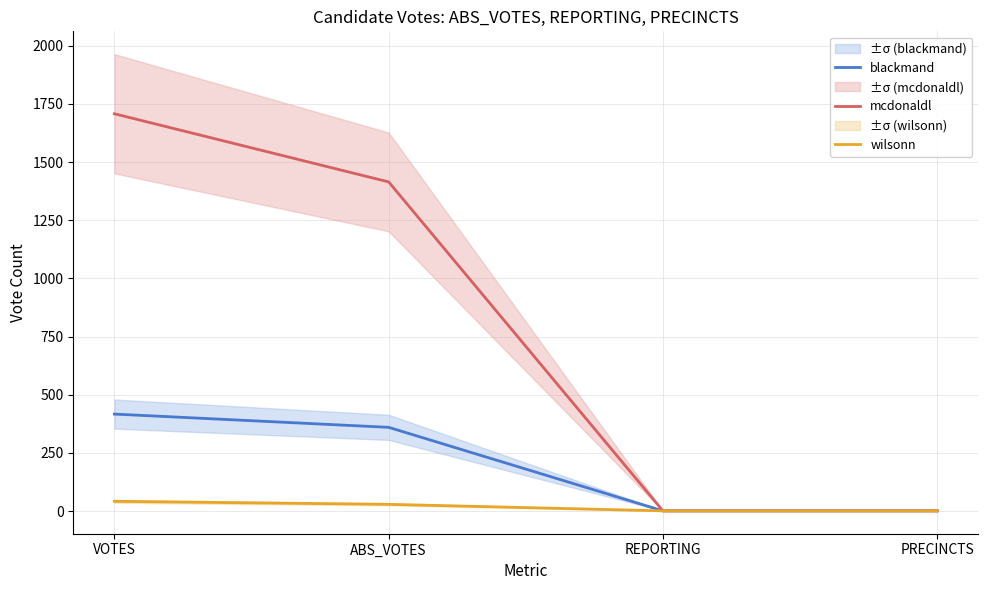

At which label does blackmand reach its peak?

VOTES